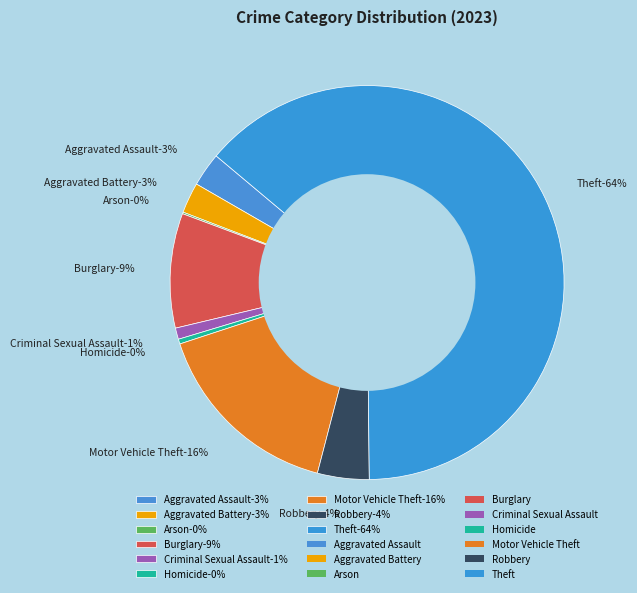

To the nearest percent, what percentage of the pie is Aggravated Battery?

3%